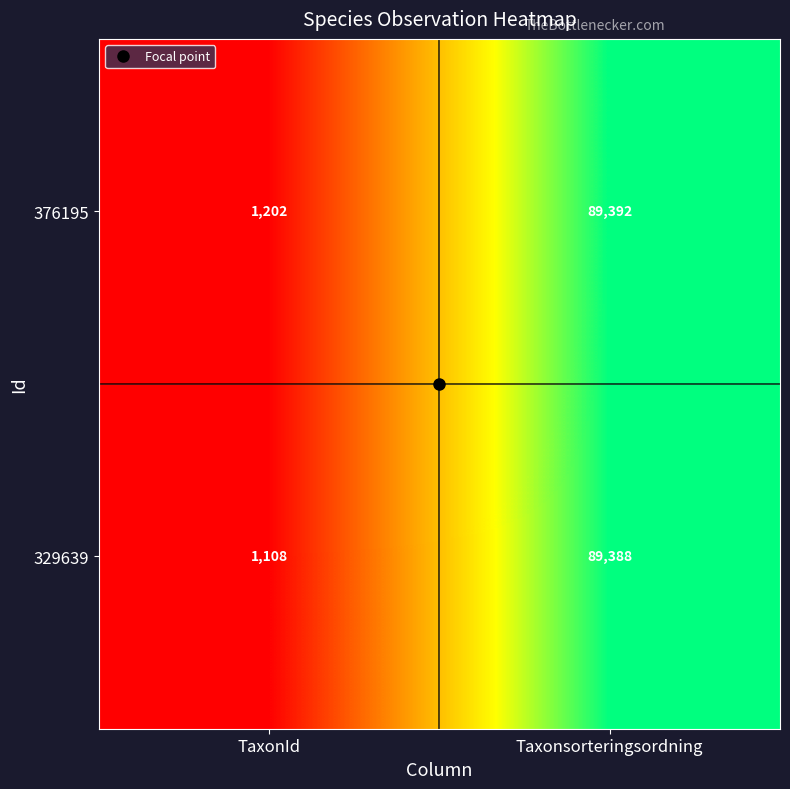

At which label does 329639 reach its minimum?

TaxonId